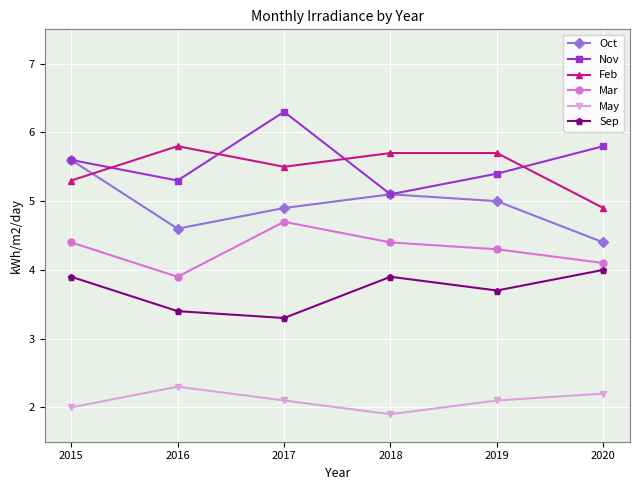

The Nov series shows 5.1 at 2018. True or false?

True